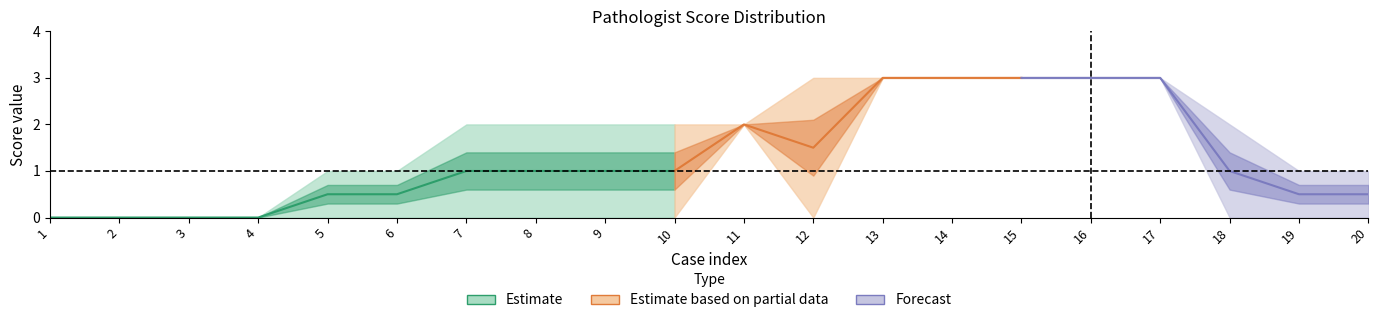

At which category is the sum across all series the highest?

13